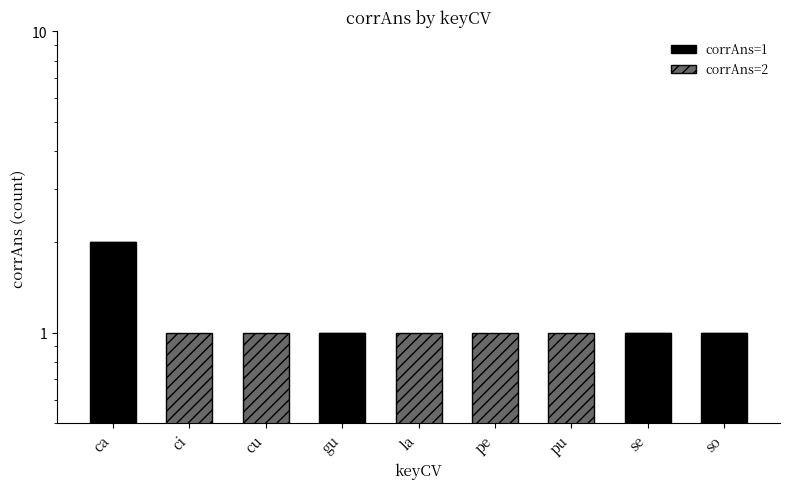

Reading right to left, list all the values displayed in this chart.

corrAns=1: so=1	se=1	pu=0	pe=0	la=0	gu=1	cu=0	ci=0	ca=2
corrAns=2: so=0	se=0	pu=1	pe=1	la=1	gu=0	cu=1	ci=1	ca=0